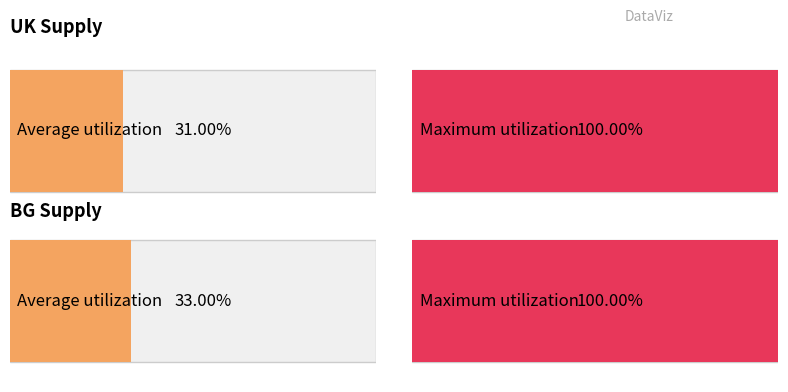

What are all the series names shown in the legend?

UK, BG